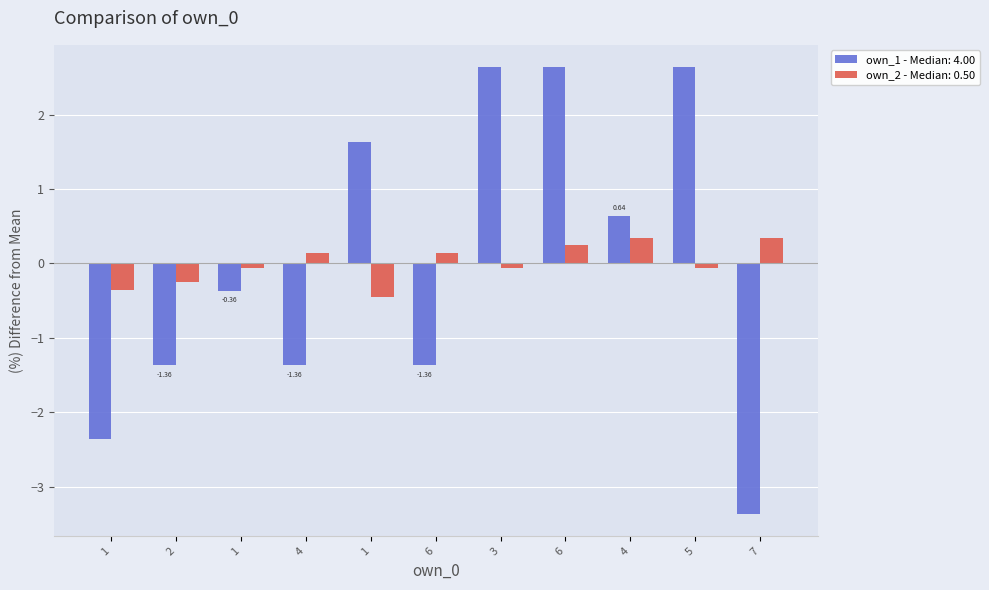

Rank the series at 5 from highest to lowest value.

own_1 - Median: 4.00, own_2 - Median: 0.50